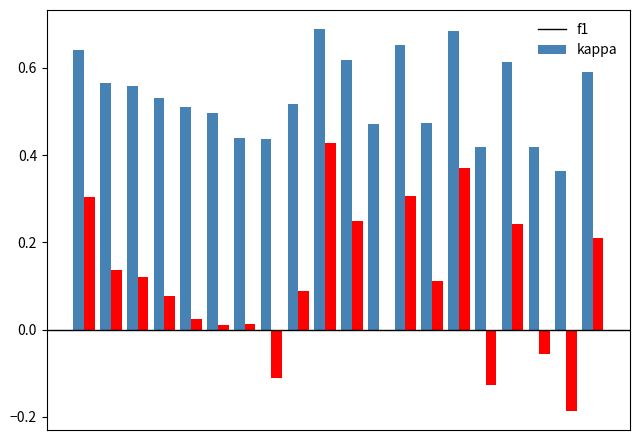

How many distinct data groups are displayed?

2